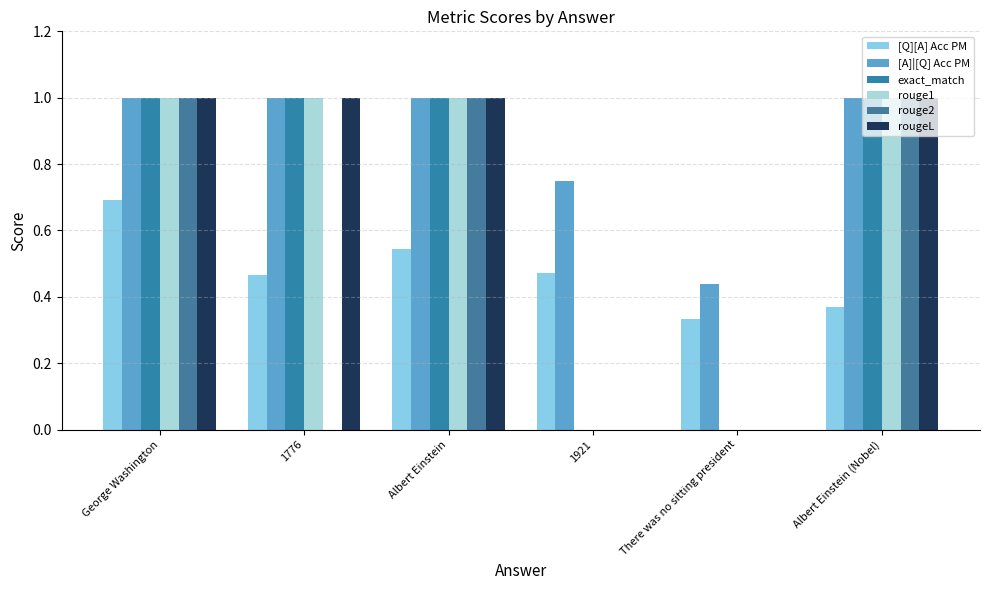

Are the bars horizontal?

No